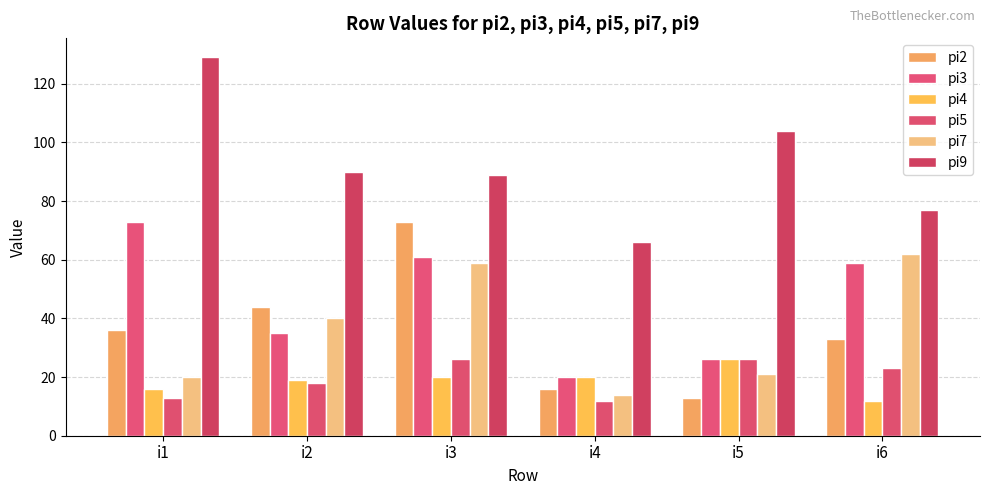

What is the total value across all series at i2?

246